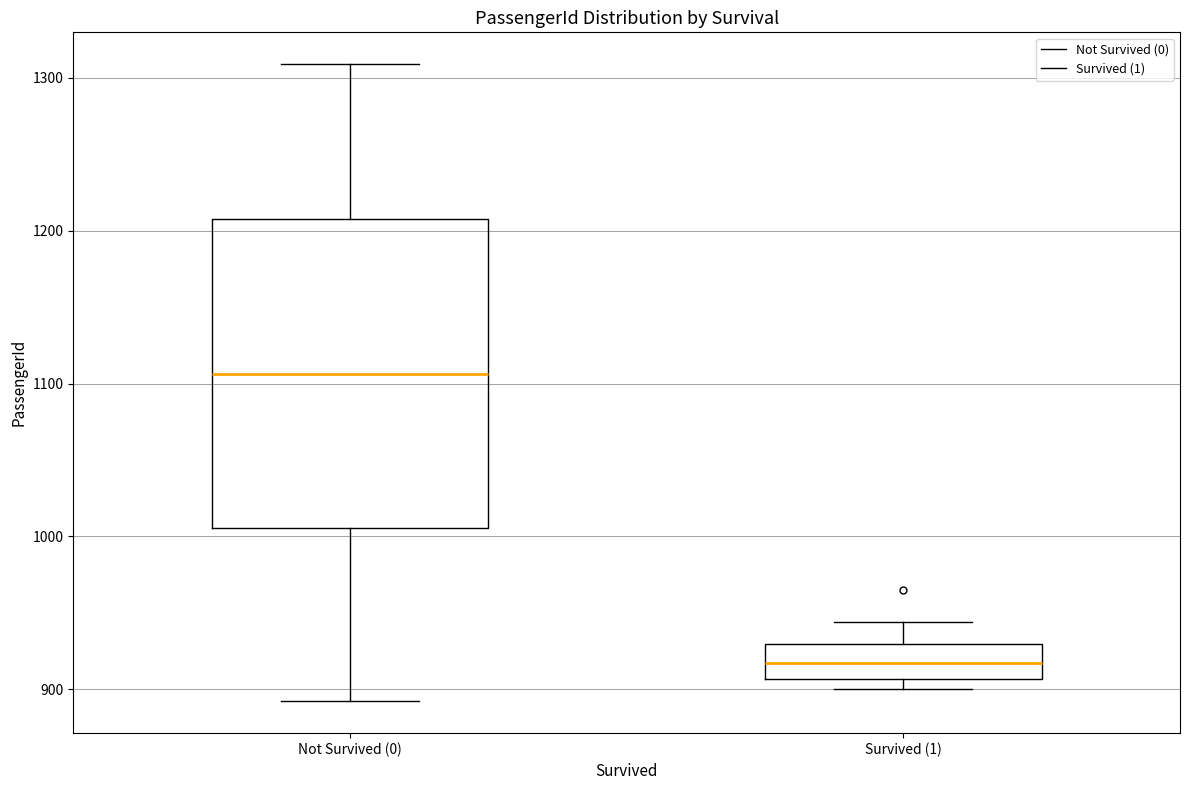

Where is the upper edge of the box for Survived (1) on the y-axis? The values are not printed on the chart, so give them approximately, as read against the axis.

930